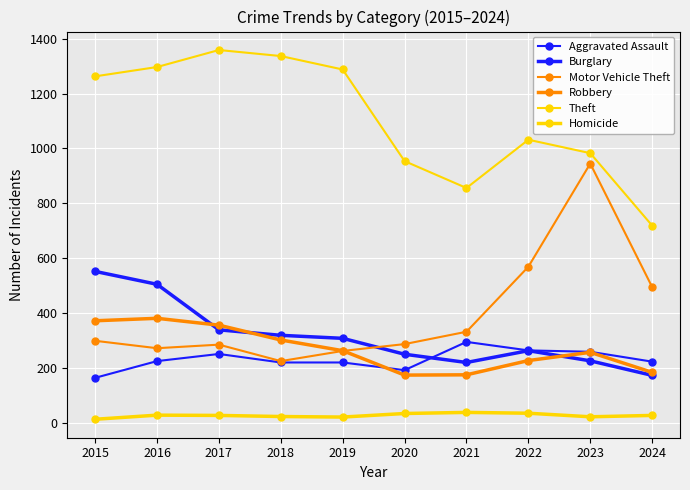

How many lines are shown in the chart?

6